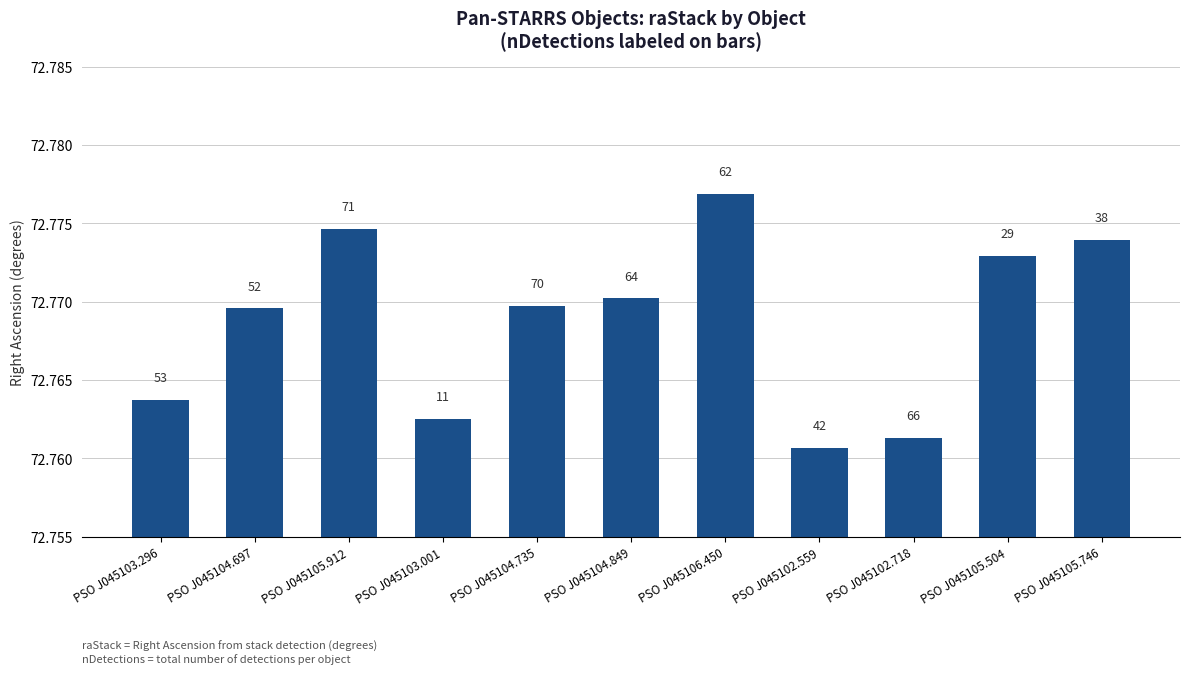

How many bars are there in total?

11